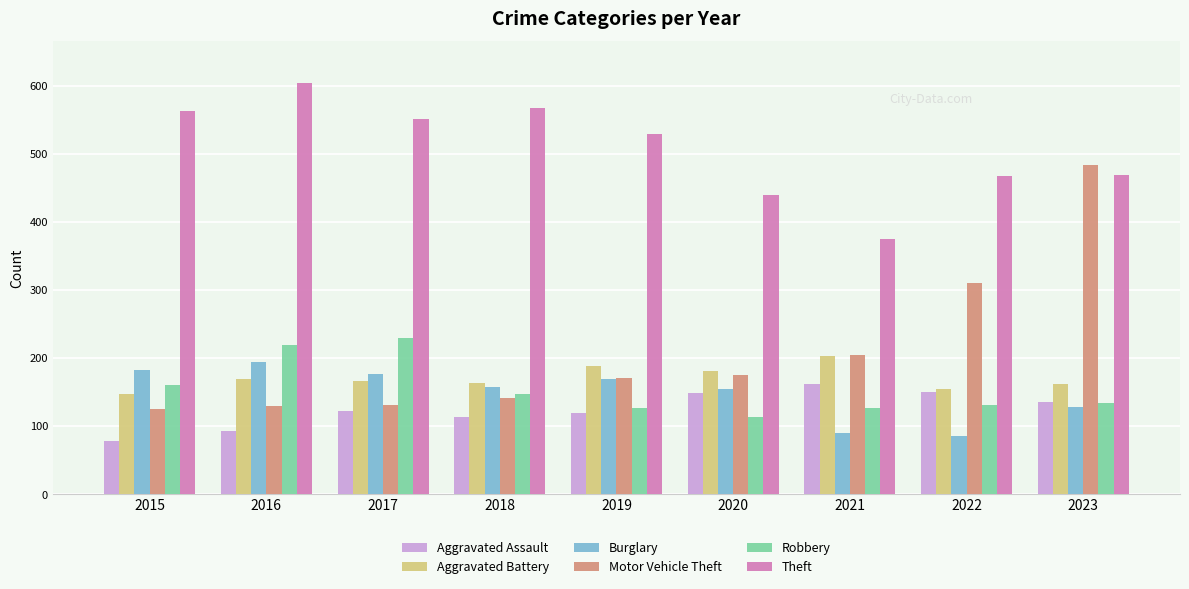

True or false: Robbery has a value of 47 at 2015.

False